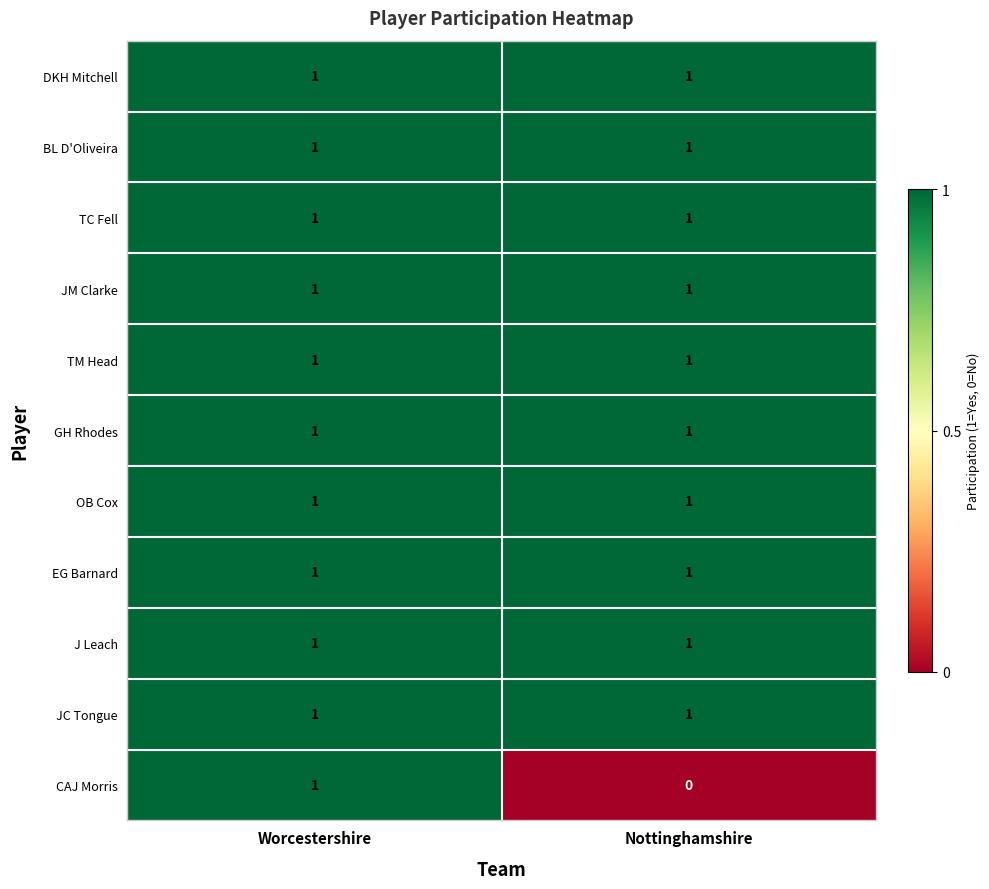

Which series changed the most between Worcestershire and Nottinghamshire?

CAJ Morris